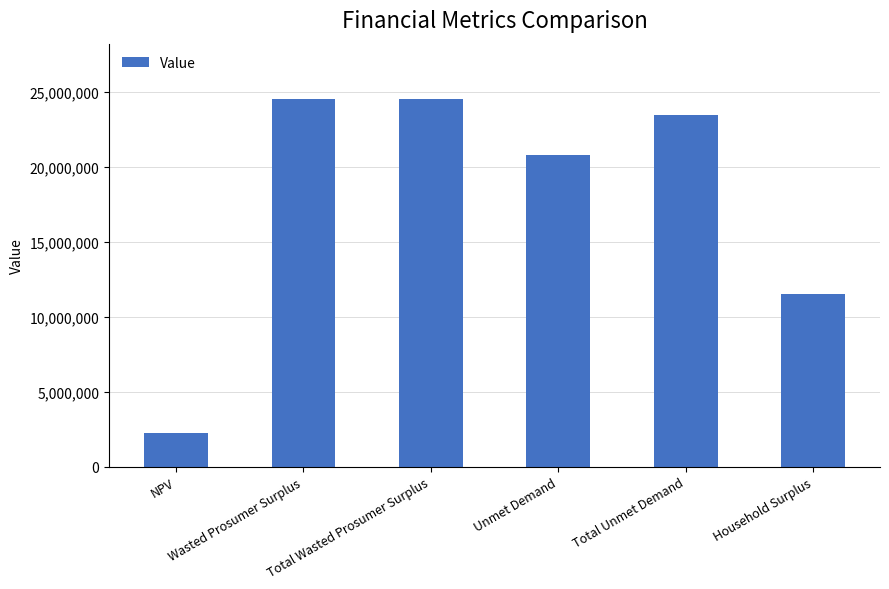

What is the smallest value displayed?

2245425.8